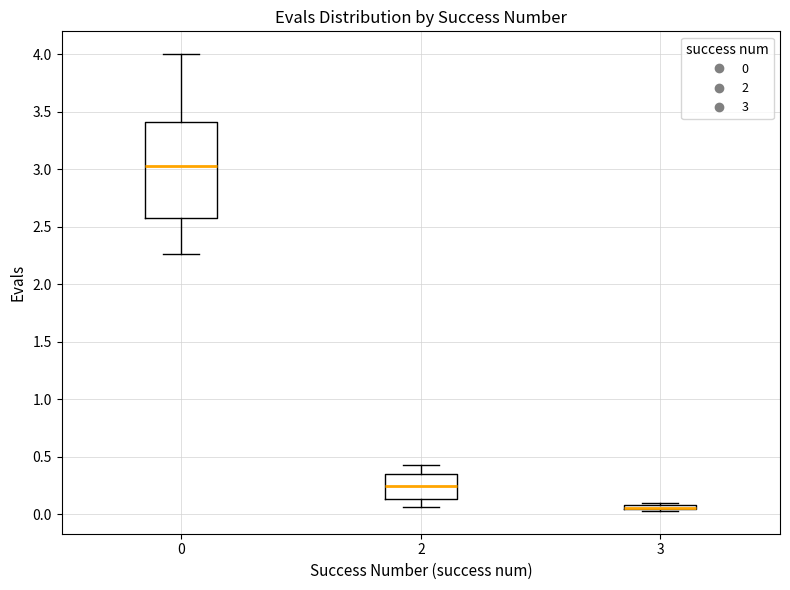

Where is the upper edge of the box at x = 2 on the y-axis? The values are not printed on the chart, so give them approximately, as read against the axis.

0.35